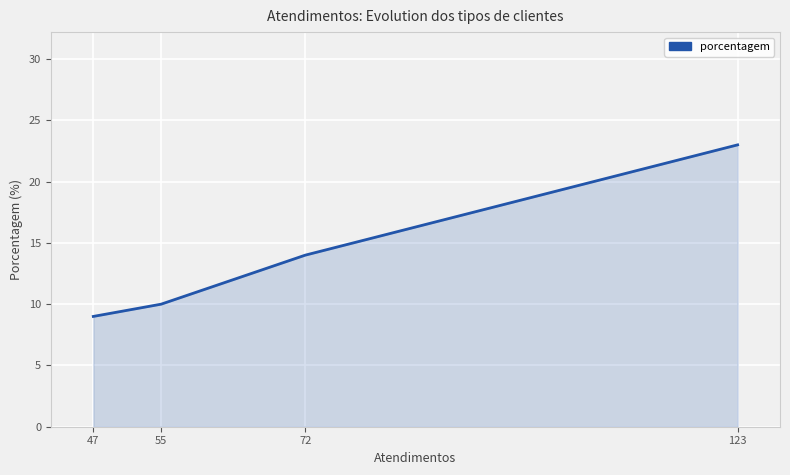

Where is the data nearest to the value 16?

72